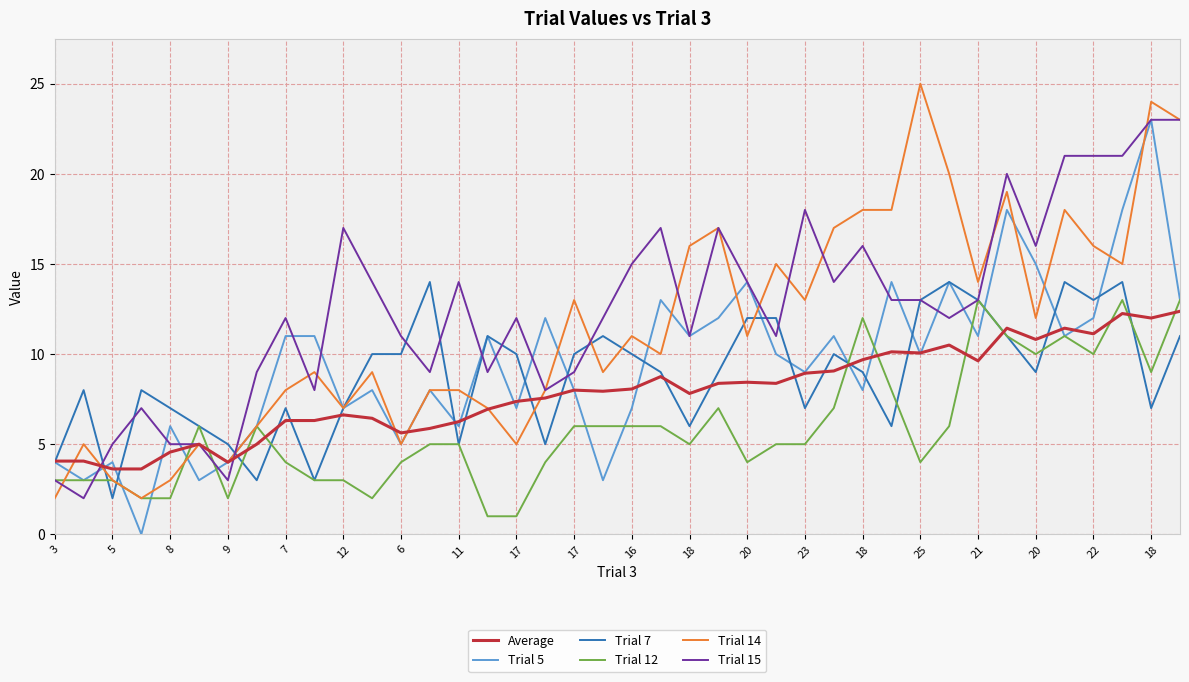

Which series has the largest total across all categories?

Trial 15